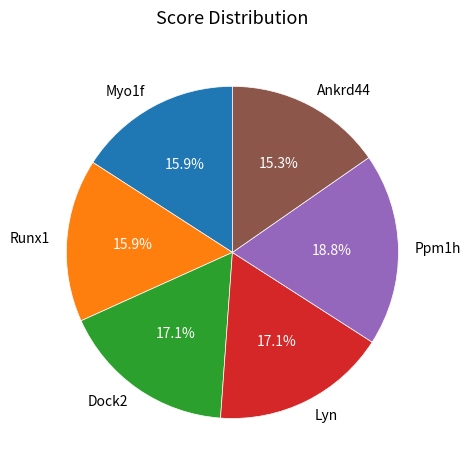

Combined, what portion of the pie is Lyn and Dock2?

34.2%